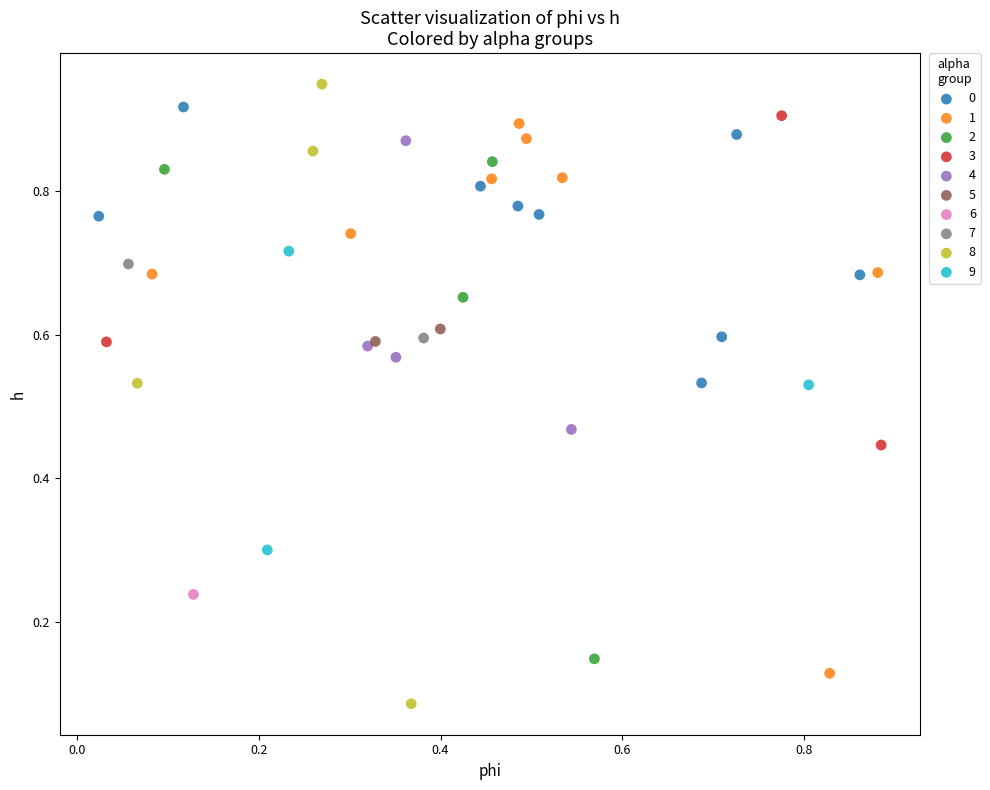

What are all the series names shown in the legend?

0, 1, 2, 3, 4, 5, 6, 7, 8, 9